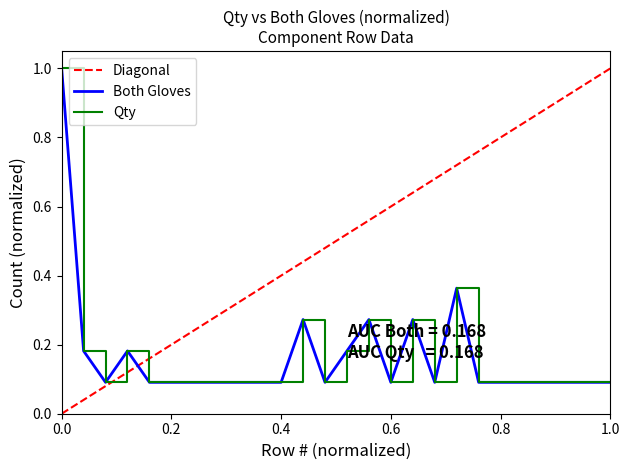

True or false: Both Gloves and Qty cross at least once.

False